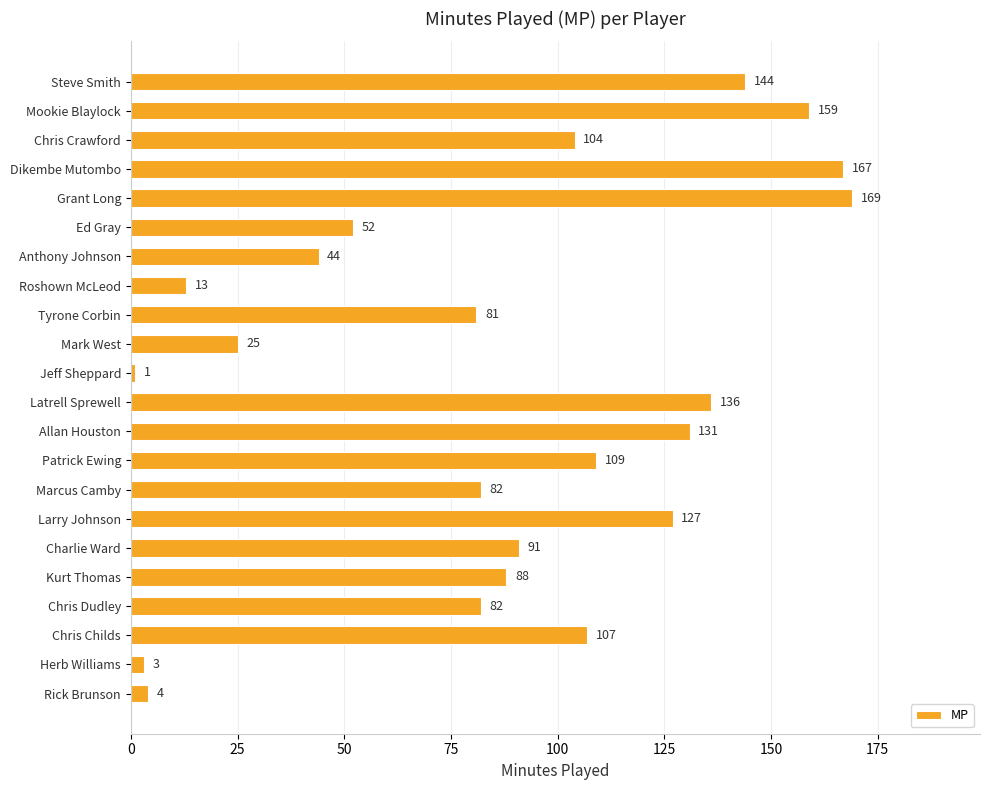

What is the difference between the maximum and minimum values?

168